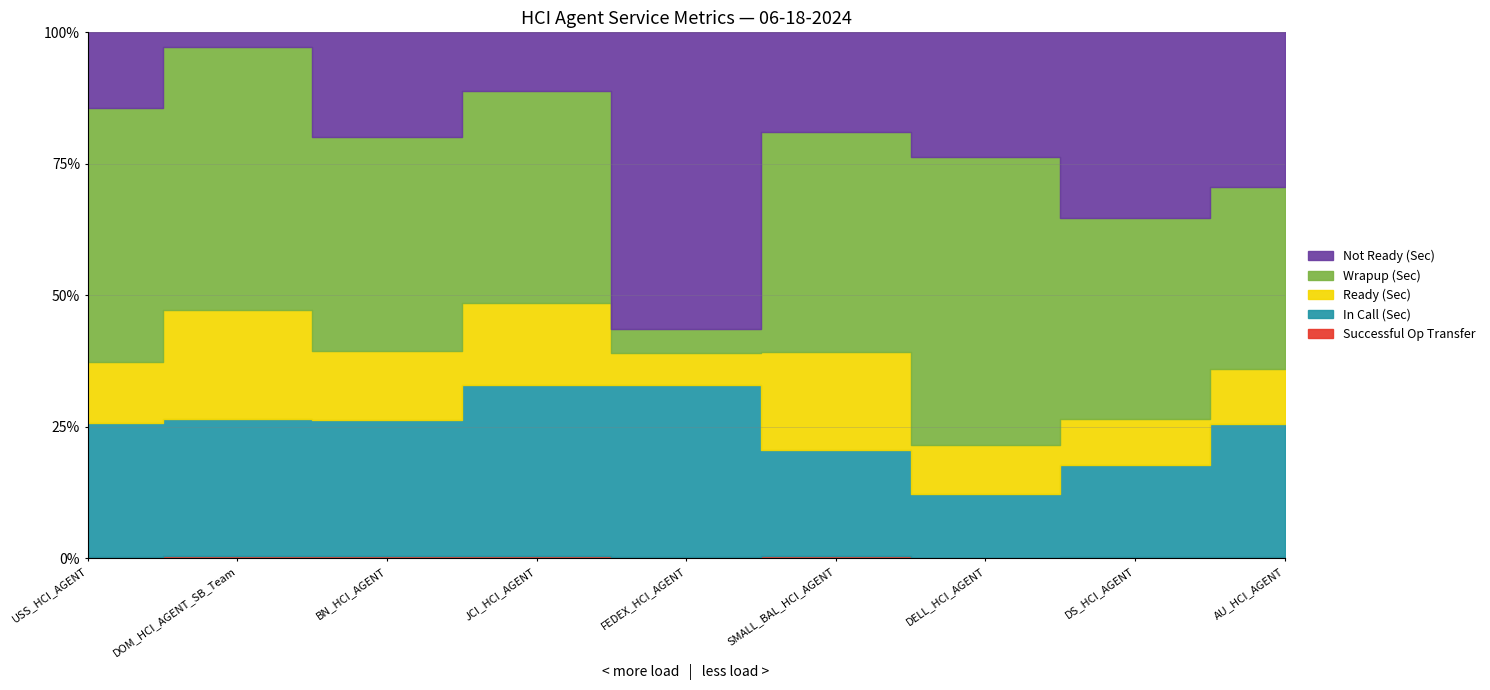

Rank the categories by Successful Op Transfer value from highest to lowest.

BN_HCI_AGENT, DS_HCI_AGENT, JCI_HCI_AGENT, AU_HCI_AGENT, USS_HCI_AGENT, DELL_HCI_AGENT, SMALL_BAL_HCI_AGENT, DOM_HCI_AGENT_SB_Team, FEDEX_HCI_AGENT